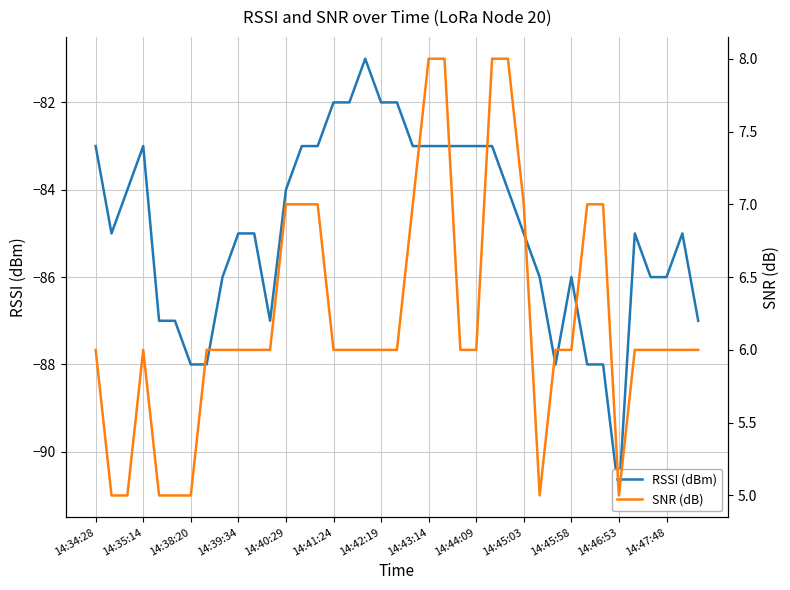

Count the RSSI (dBm) values in the range -87 to -83.

28